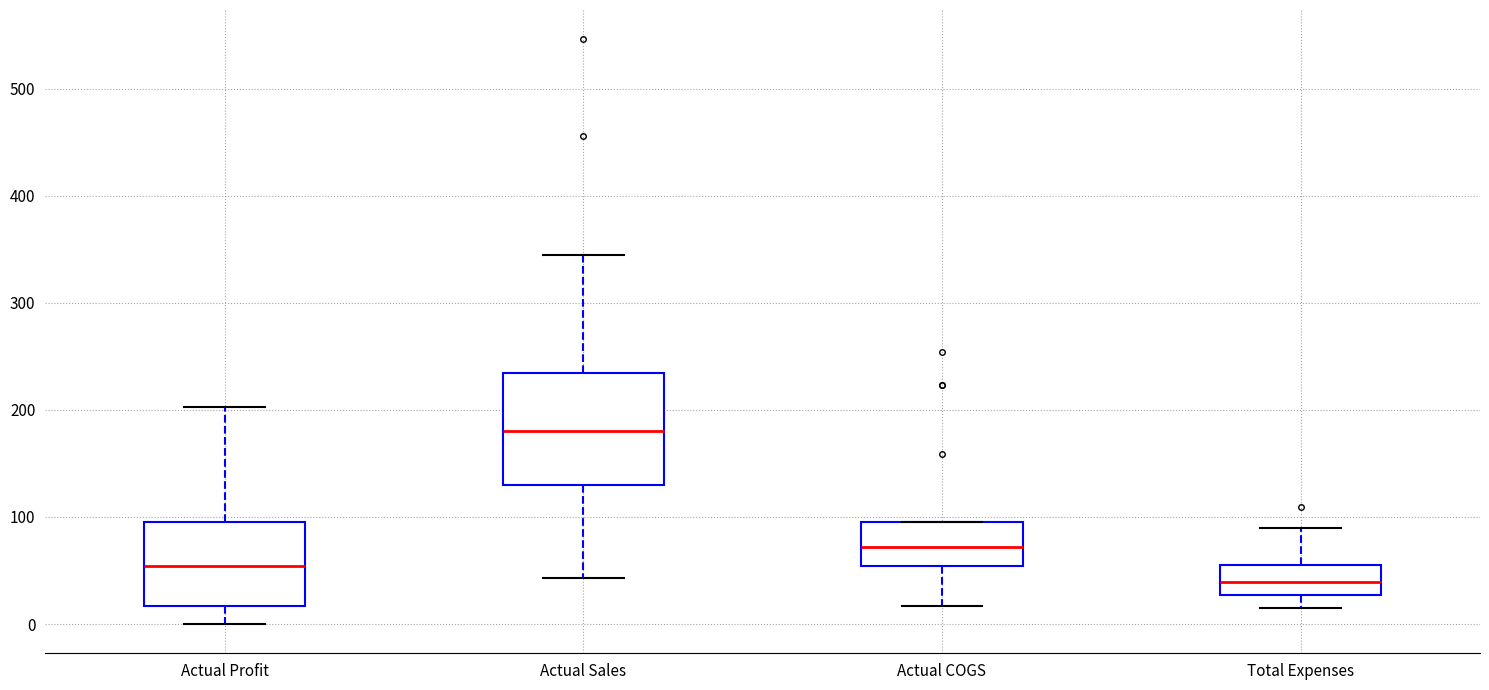

Reading left to right, read every box against the y-axis: the position of its median line, the range the box covers, and the ends of its whiskers. The values are not printed on the chart, so give them approximately, as read against the axis.

Actual Profit: median 50, box 20 to 100, whiskers 0 to 200
Actual Sales: median 180, box 130 to 230, whiskers 40 to 350
Actual COGS: median 70, box 50 to 100, whiskers 20 to 100
Total Expenses: median 40, box 30 to 60, whiskers 20 to 90